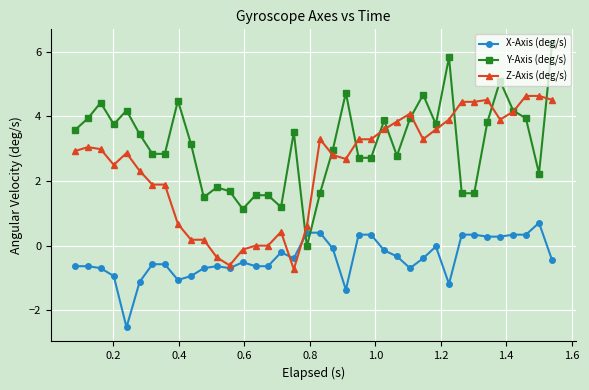

Rank the series by their average value, from highest to lowest.

Y-Axis (deg/s), Z-Axis (deg/s), X-Axis (deg/s)